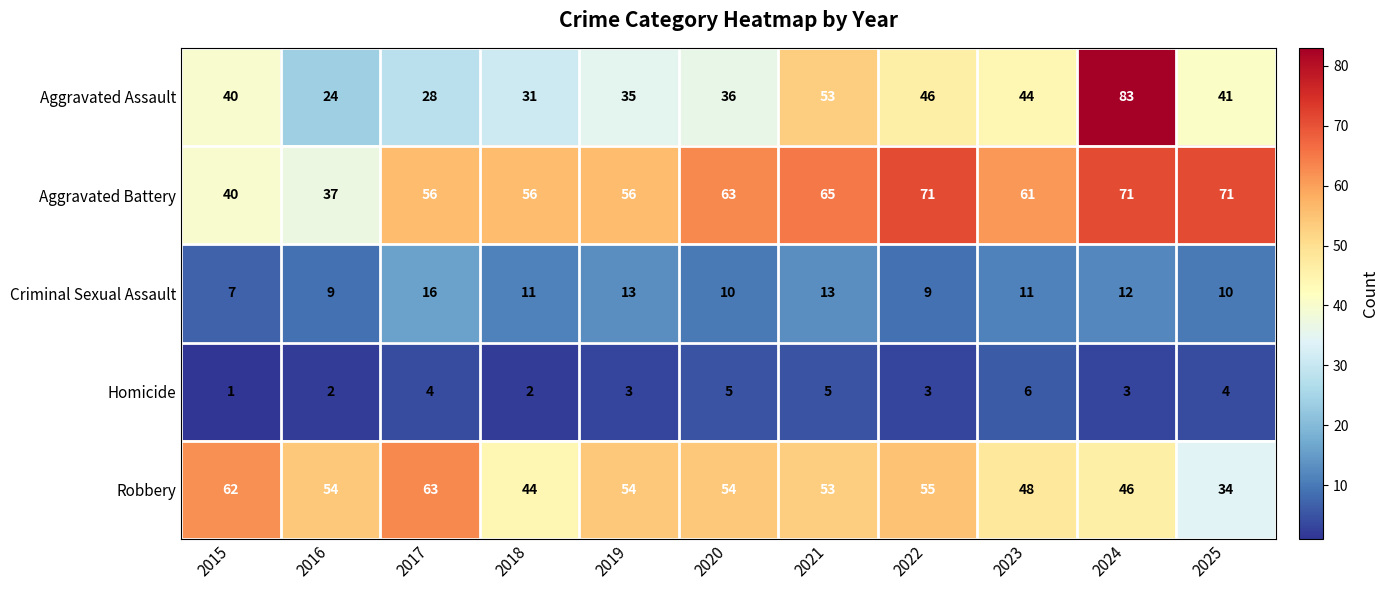

Count the number of data series in this chart.

5